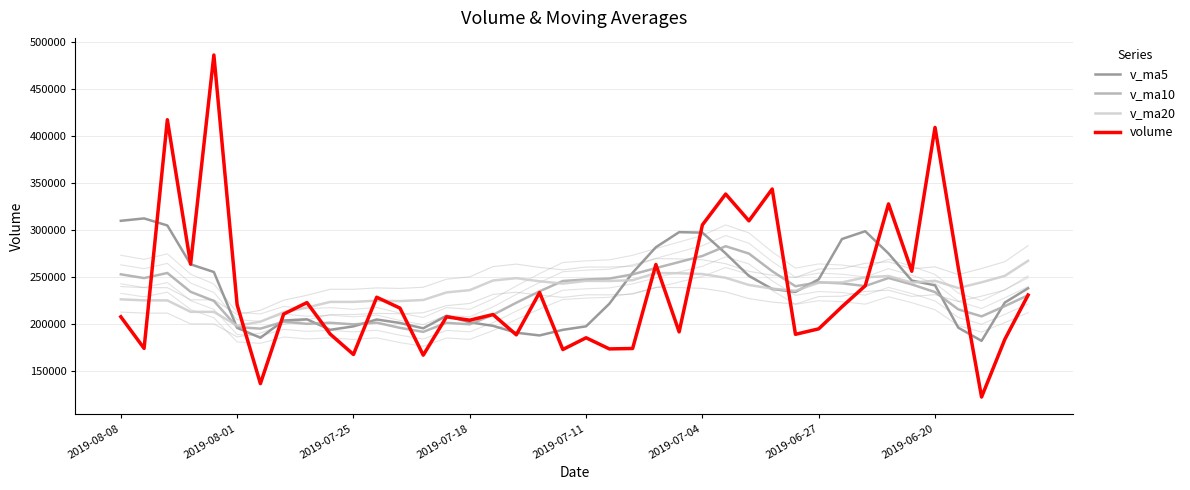

What is the approximate value of v_ma10 at 19?

245968.4